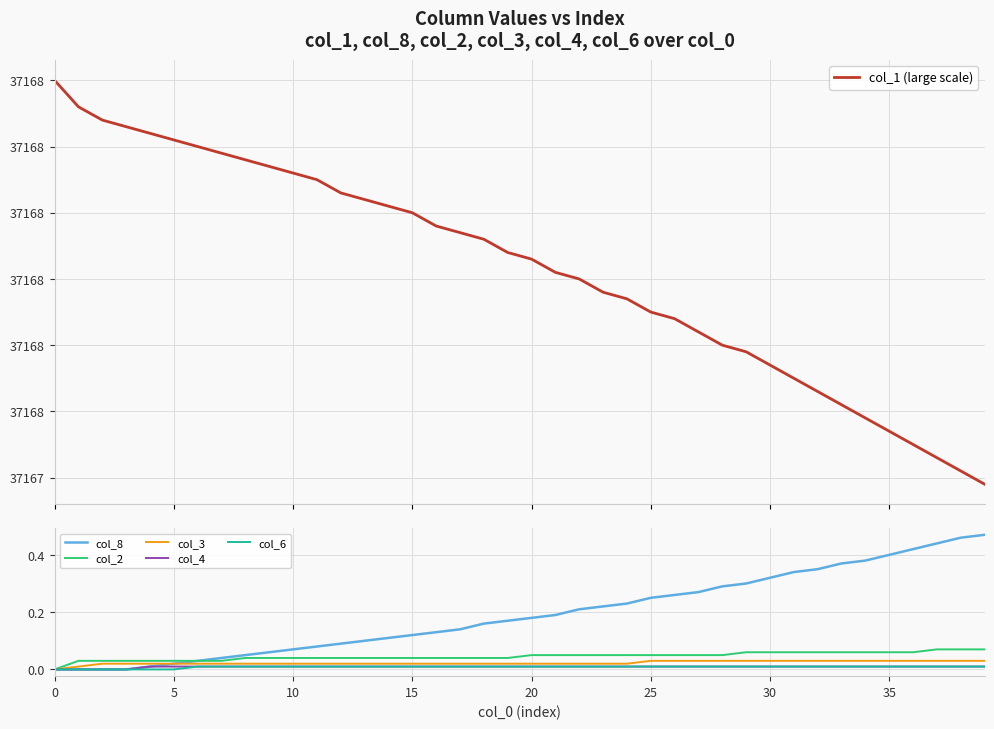

True or false: col_1 (large scale) has more than 2 interior local peaks.

False